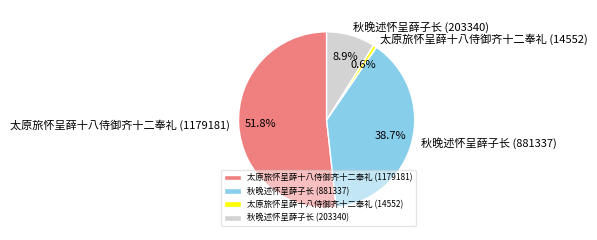

Rank the categories by value from highest to lowest.

太原旅怀呈薛十八侍御齐十二奉礼 (1179181), 秋晚述怀呈薛子长 (881337), 秋晚述怀呈薛子长 (203340), 太原旅怀呈薛十八侍御齐十二奉礼 (14552)